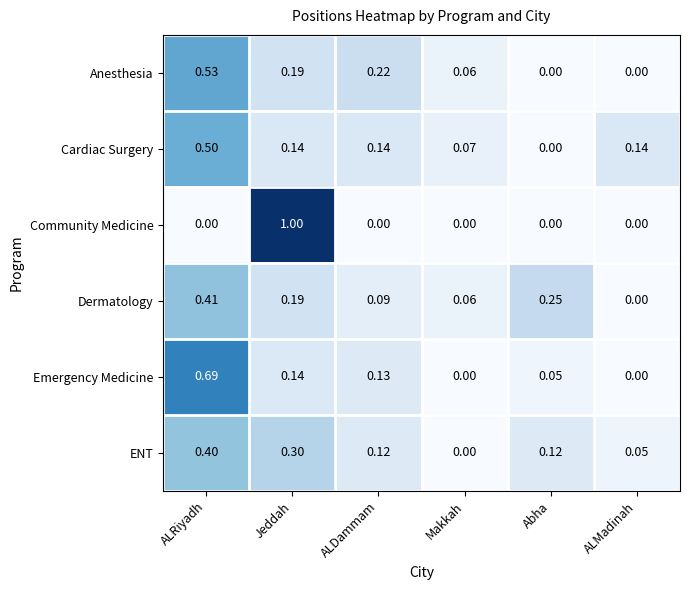

At which category is the sum across all series the highest?

ALRiyadh